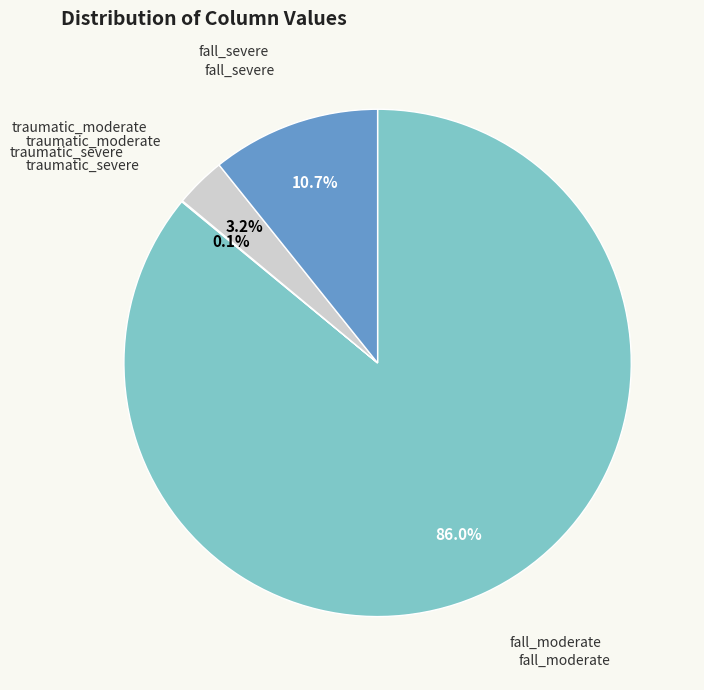

Is there any slice that represents more than half of the pie?

Yes